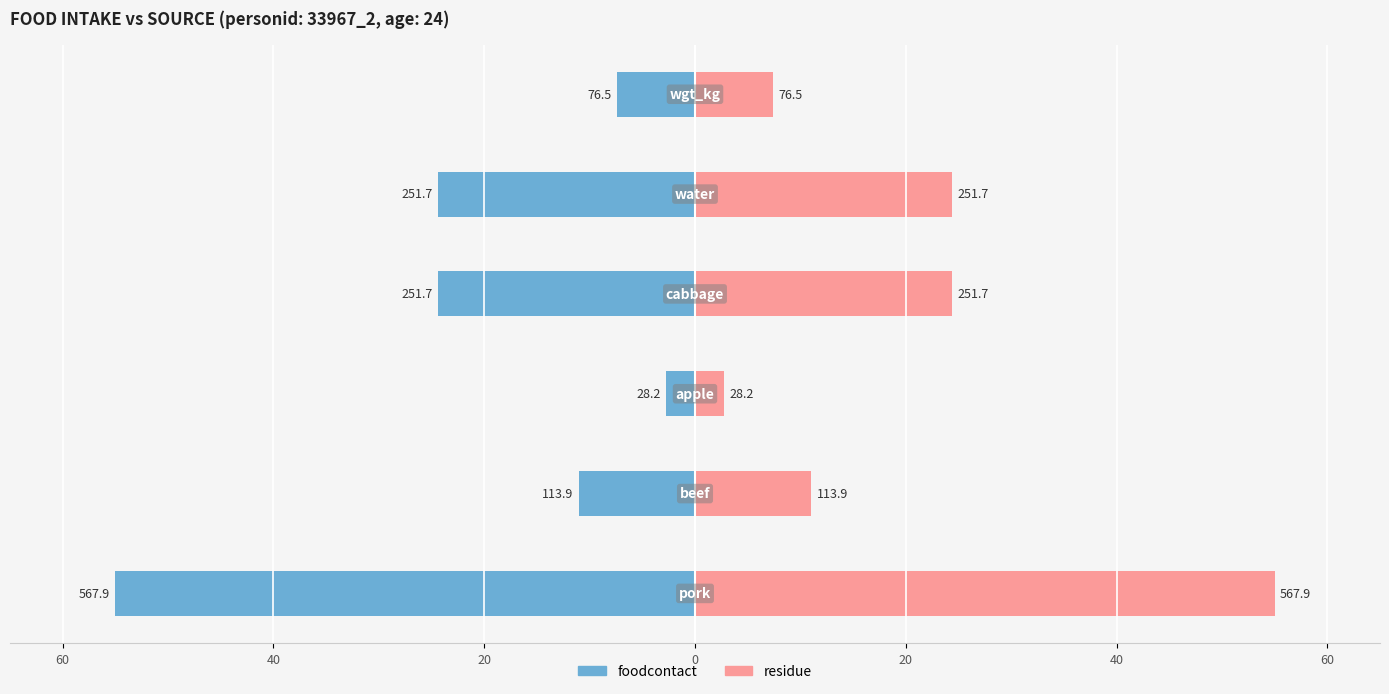

Which series has the largest total across all categories?

residue